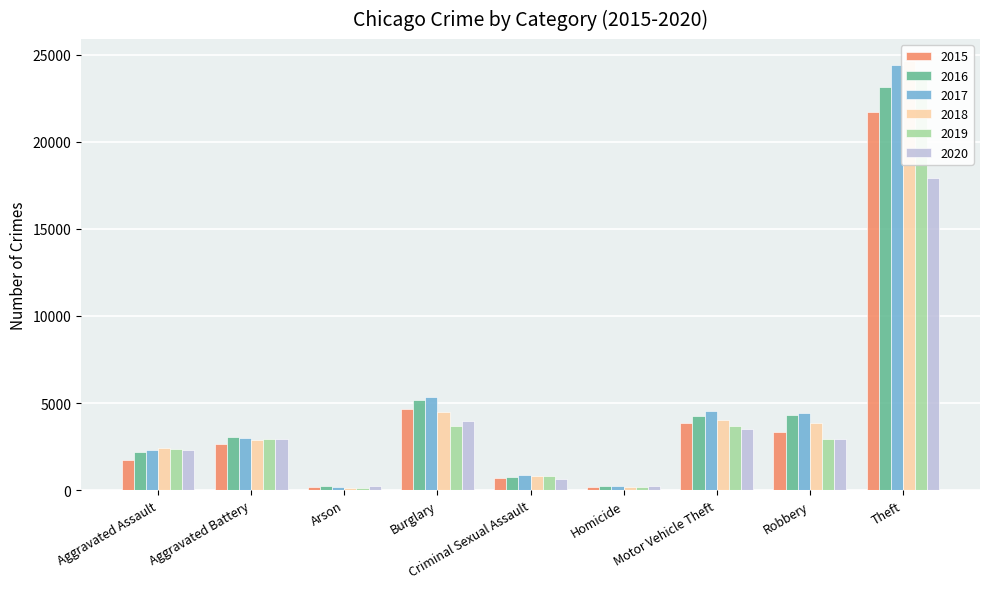

What is the value of the 2017 bar at the 7th from the left?

4572